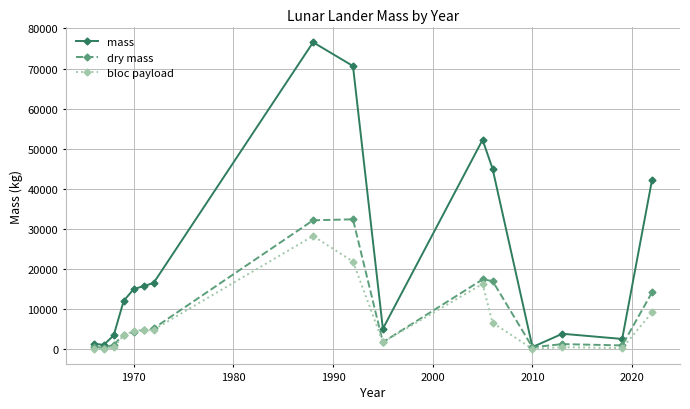

True or false: dry mass has more than 0 points higher than both neighbors.

True